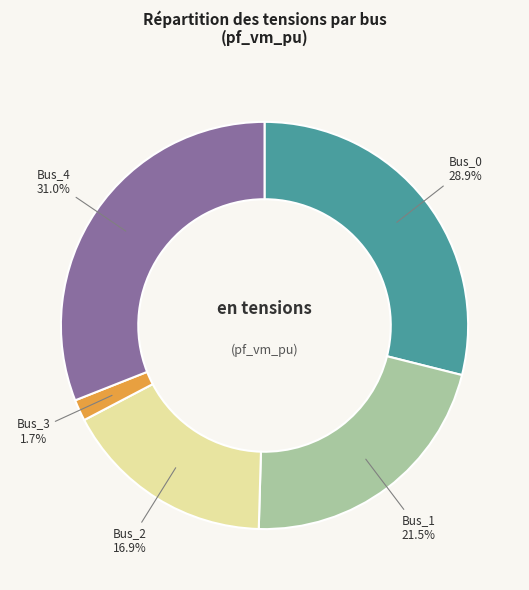

To the nearest percent, what is the difference between the largest and smallest slice percentages?

29%